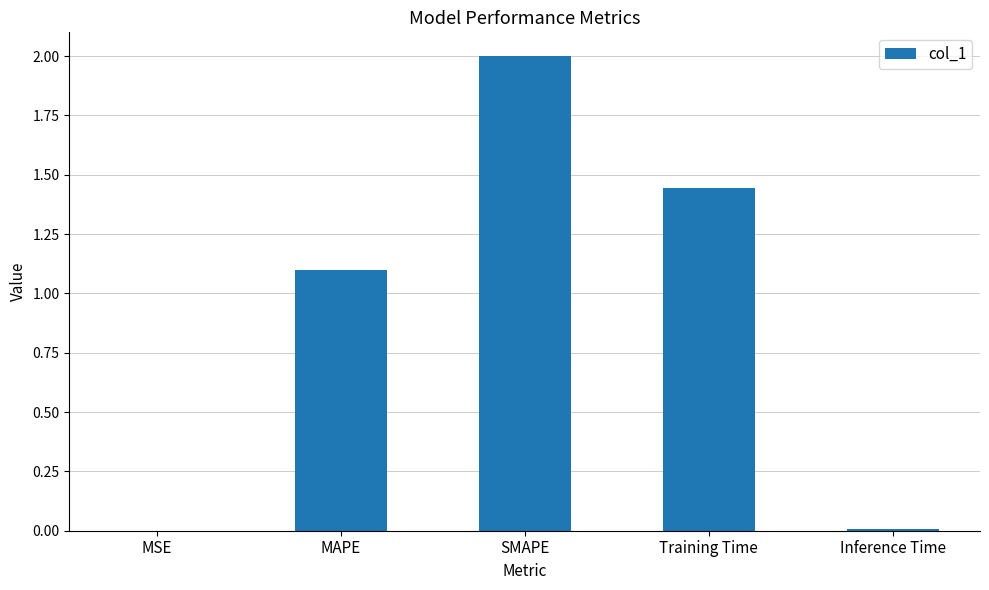

Which label corresponds to the largest value in the chart?

SMAPE